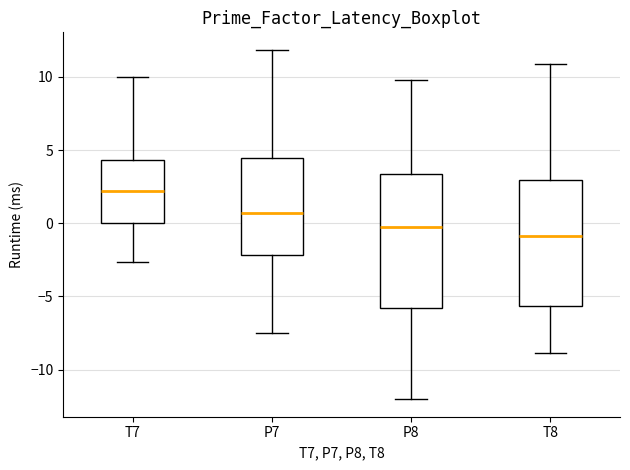

Reading left to right, transcribe this box plot: for each box, give where its median line is, the range the box spans, and where its two whiskers end, as read against the y-axis. The values are not printed on the chart, so give them approximately, as read against the axis.

T7: median 2.0, box 0.0 to 4.5, whiskers -2.5 to 10.0
P7: median 0.5, box -2.0 to 4.5, whiskers -7.5 to 12.0
P8: median -0.5, box -6.0 to 3.5, whiskers -12.0 to 10.0
T8: median -1.0, box -5.5 to 3.0, whiskers -9.0 to 11.0